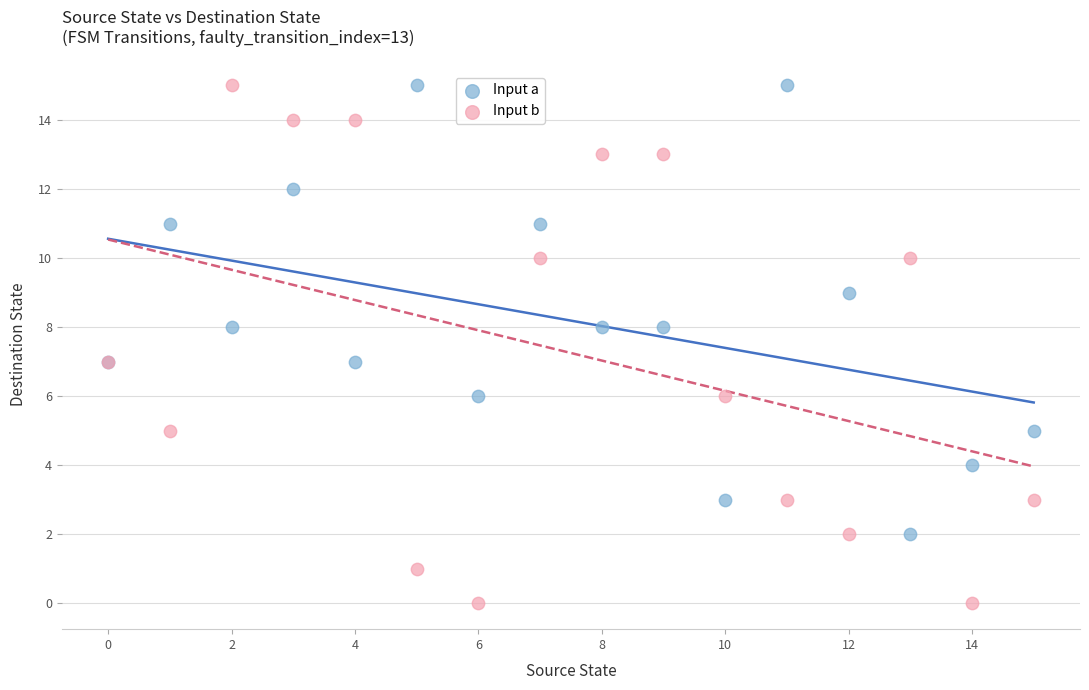

Which series contains the lowest Y value?

Input b